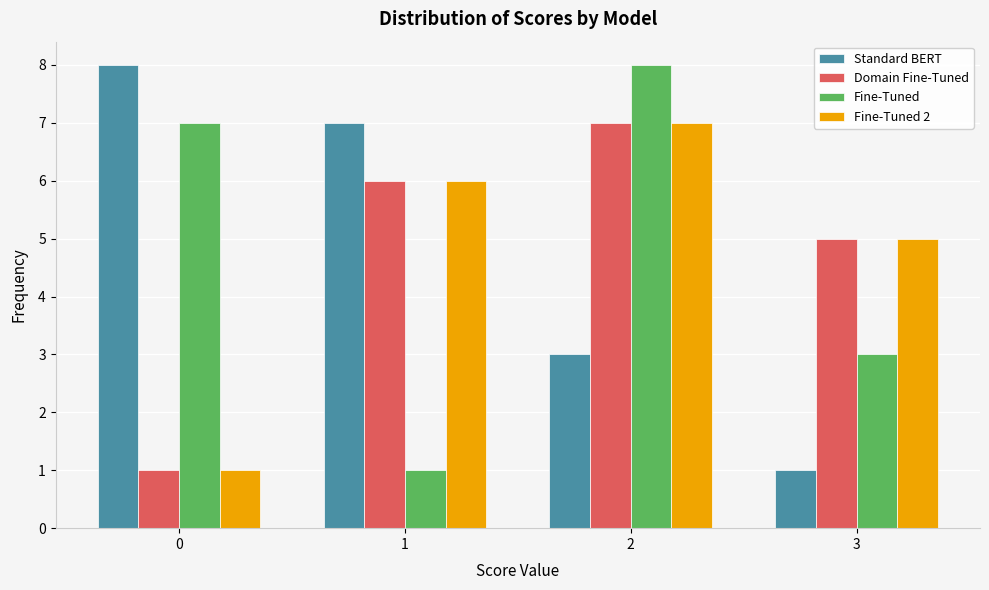

Reading right to left, what are all the values shown in this chart?

Standard BERT: 3=1	2=3	1=7	0=8
Domain Fine-Tuned: 3=5	2=7	1=6	0=1
Fine-Tuned: 3=3	2=8	1=1	0=7
Fine-Tuned 2: 3=5	2=7	1=6	0=1